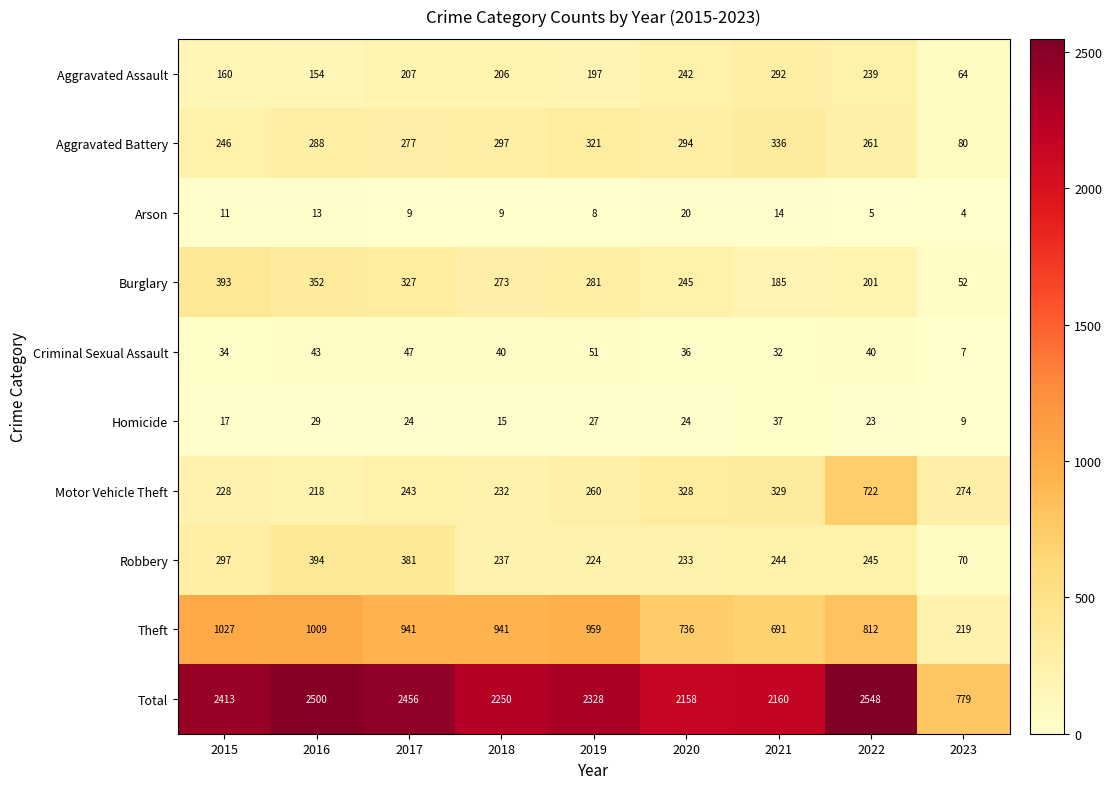

Is the value of Arson at 2020 greater than the value of Robbery at 2023?

No